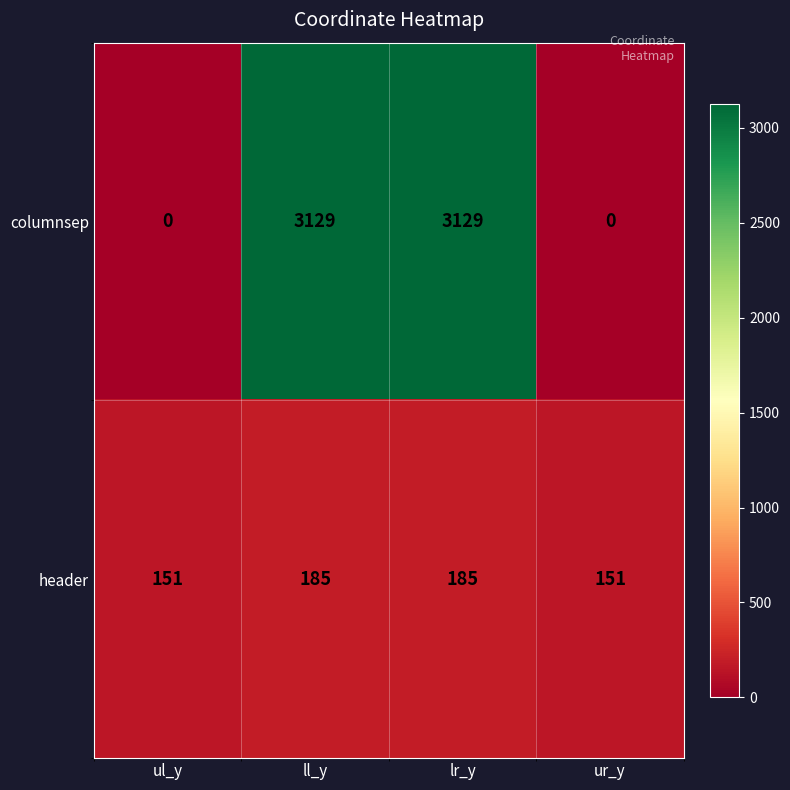

At ul_y, list the series in order from smallest to largest.

columnsep, header